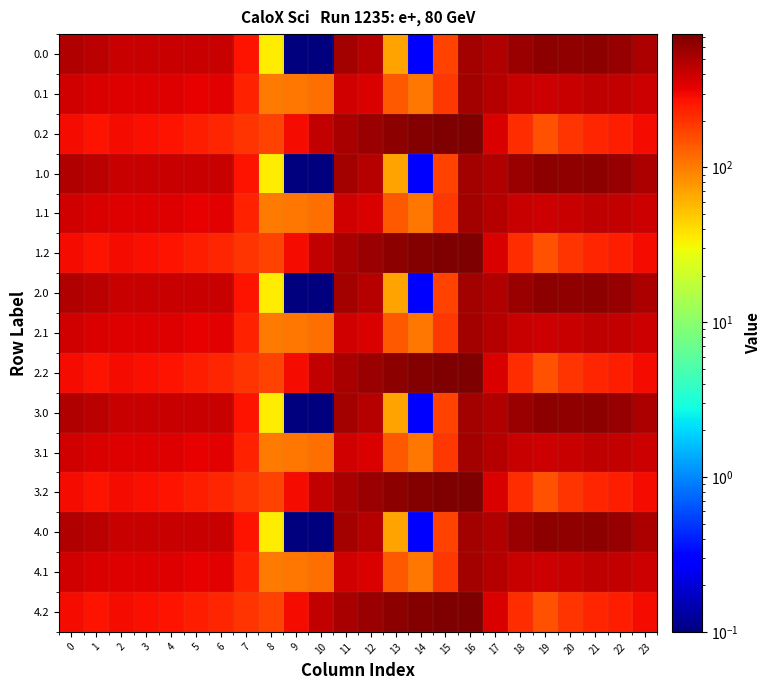

At which category is the sum across all series the highest?

16